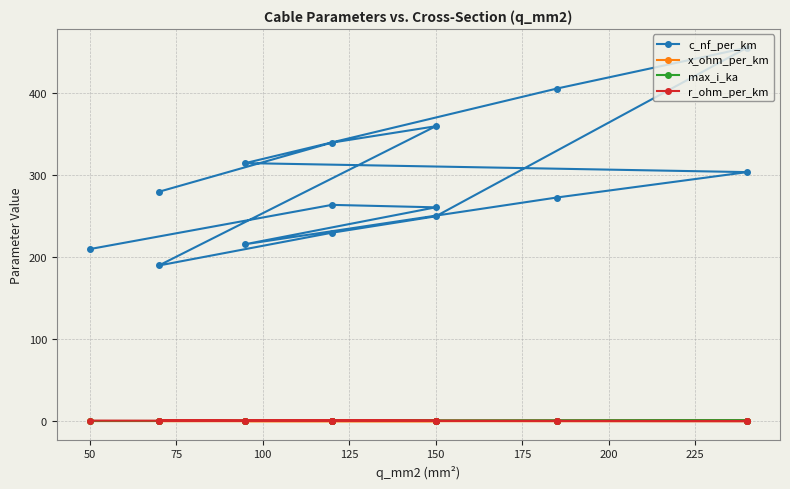

Reading left to right, what are all the values shown in this chart?

c_nf_per_km: 210.0	264.0	261.0	216.0	273.0	304.0	315.0	406.0	456.0	250.0	230.0	190.0	360.0	340.0	280.0
x_ohm_per_km: 0.1	0.1	0.1	0.1	0.1	0.1	0.1	0.1	0.1	0.1	0.1	0.1	0.1	0.1	0.1
max_i_ka: 0.1	0.2	0.3	0.3	0.4	0.4	0.2	0.4	0.4	0.3	0.3	0.2	0.3	0.3	0.2
r_ohm_per_km: 0.6	0.2	0.2	0.3	0.2	0.1	0.3	0.2	0.1	0.2	0.3	0.4	0.2	0.3	0.4